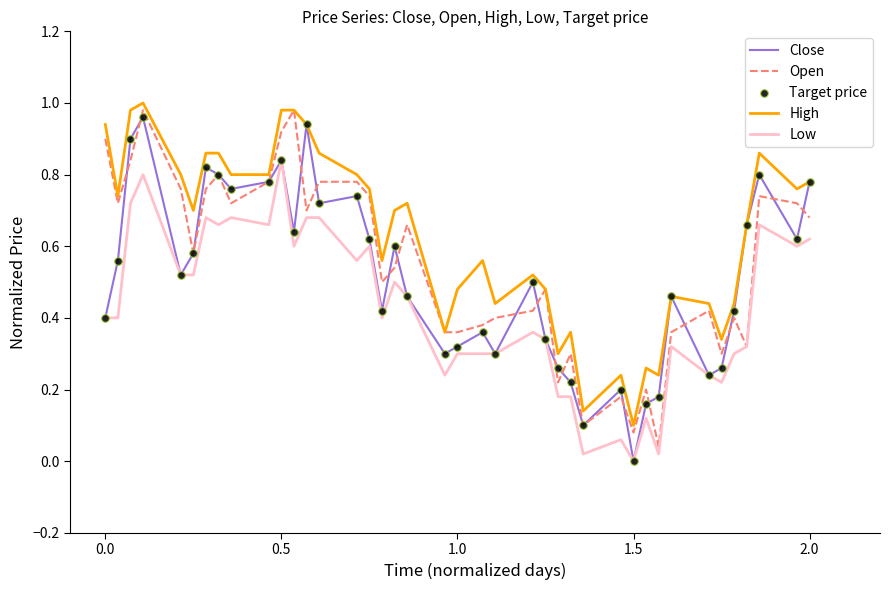

At how many categories does at least one series exceed 0?

40